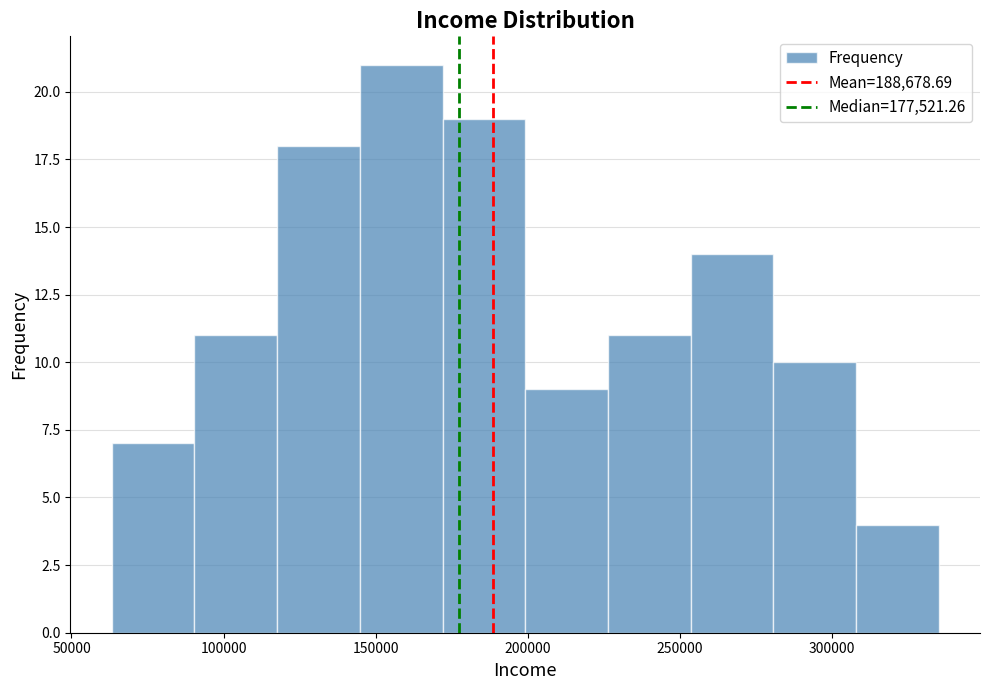

Reading left to right, list every bar in this chart as the range it spans on the x-axis followed by its height. Neither the bar edges nor the heights are printed on the chart, so give them approximately, as read against the axes.

65000 to 90000: 7
90000 to 120000: 11
120000 to 145000: 18
145000 to 170000: 21
170000 to 200000: 19
200000 to 225000: 9
225000 to 255000: 11
255000 to 280000: 14
280000 to 310000: 10
310000 to 335000: 4